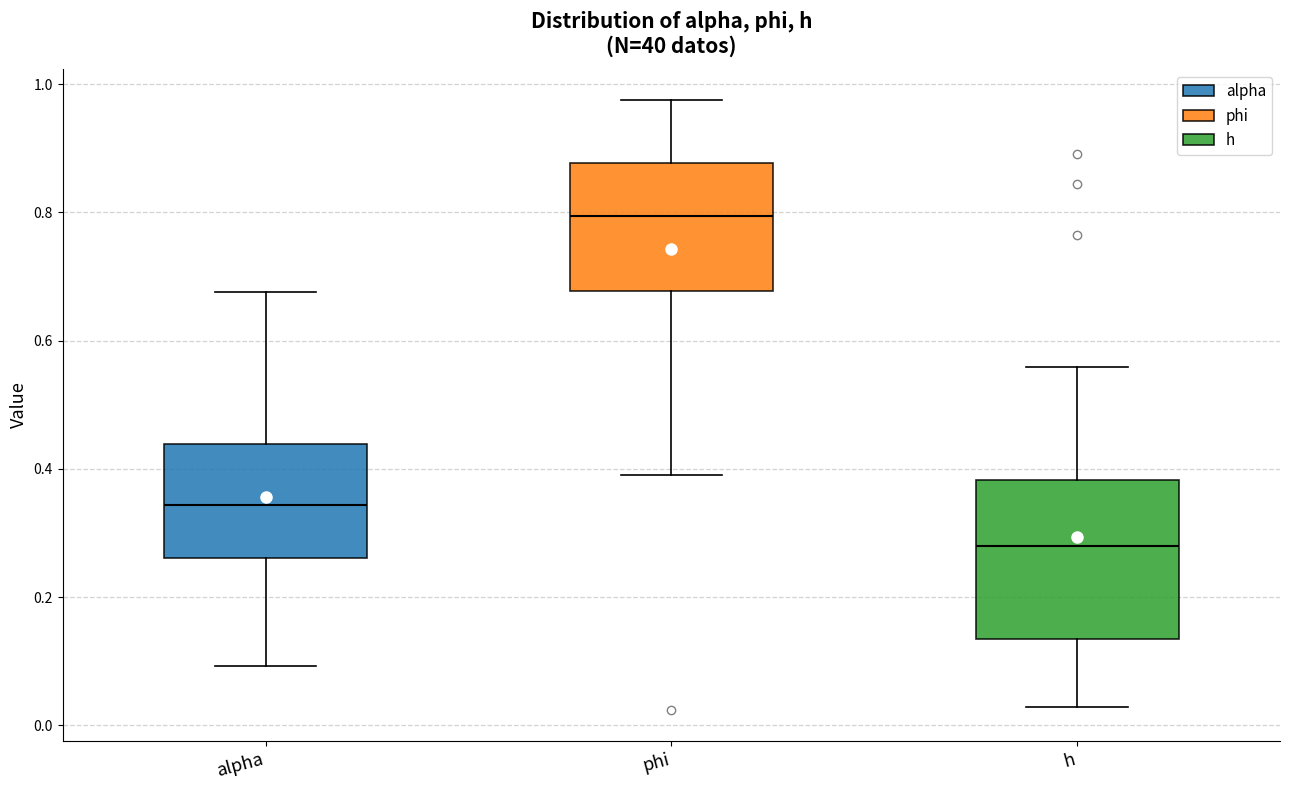

Where is the upper edge of the box for h on the y-axis? The values are not printed on the chart, so give them approximately, as read against the axis.

0.38